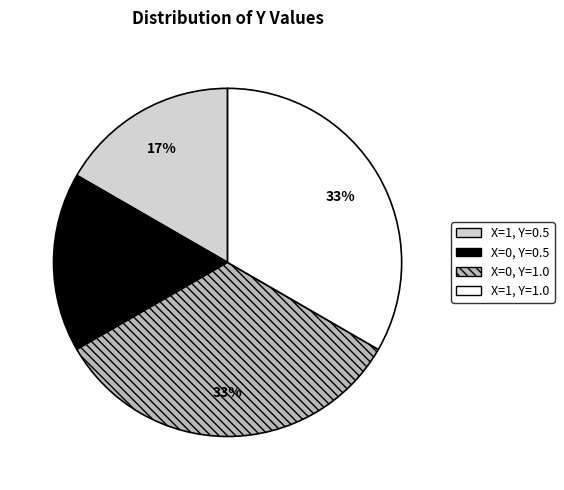

The X=1, Y=1.0 slice represents 20% of the pie. True or false?

False